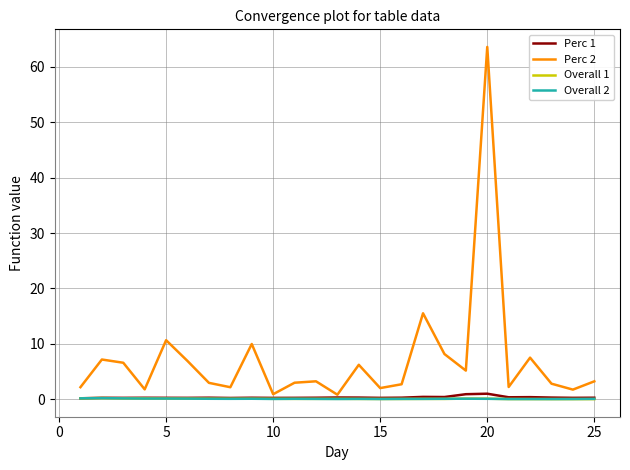

What is the greatest value displayed?

63.6